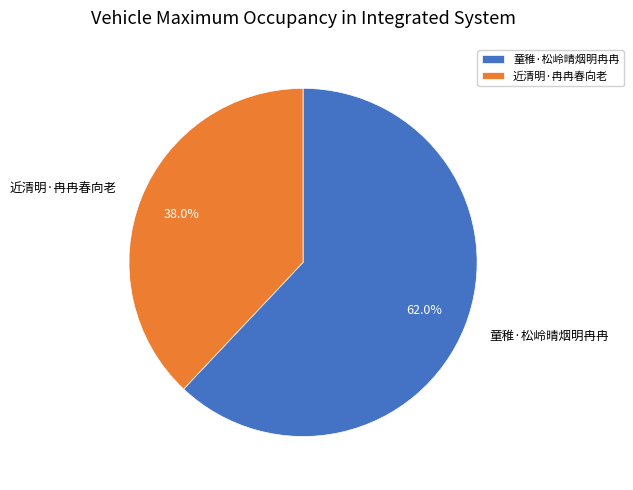

What percentage is the 近清明·冉冉春向老 slice, to the nearest percent?

38%